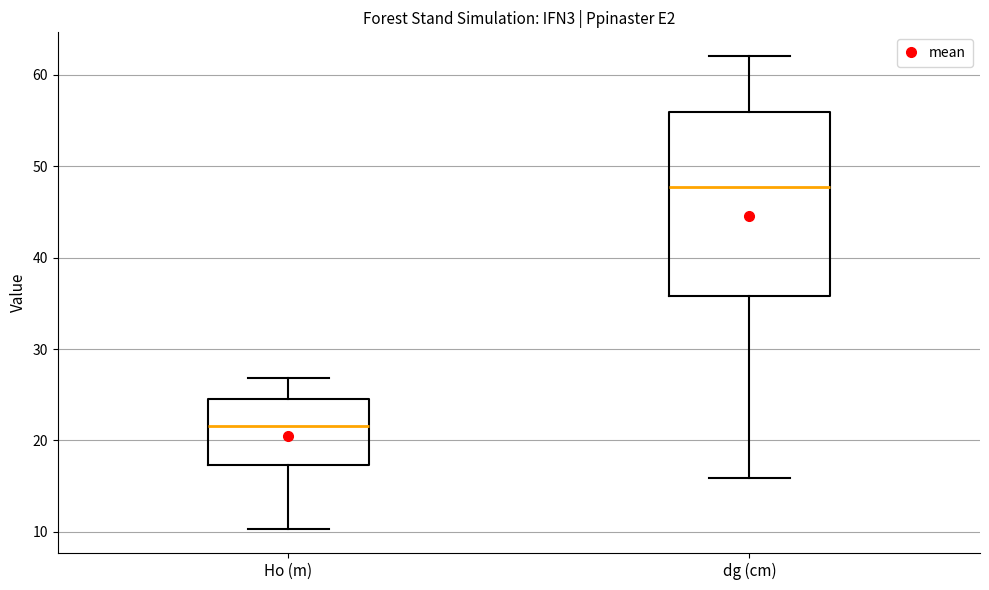

Where does the median line of the box for Ho (m) sit on the y-axis? The values are not printed on the chart, so give them approximately, as read against the axis.

22